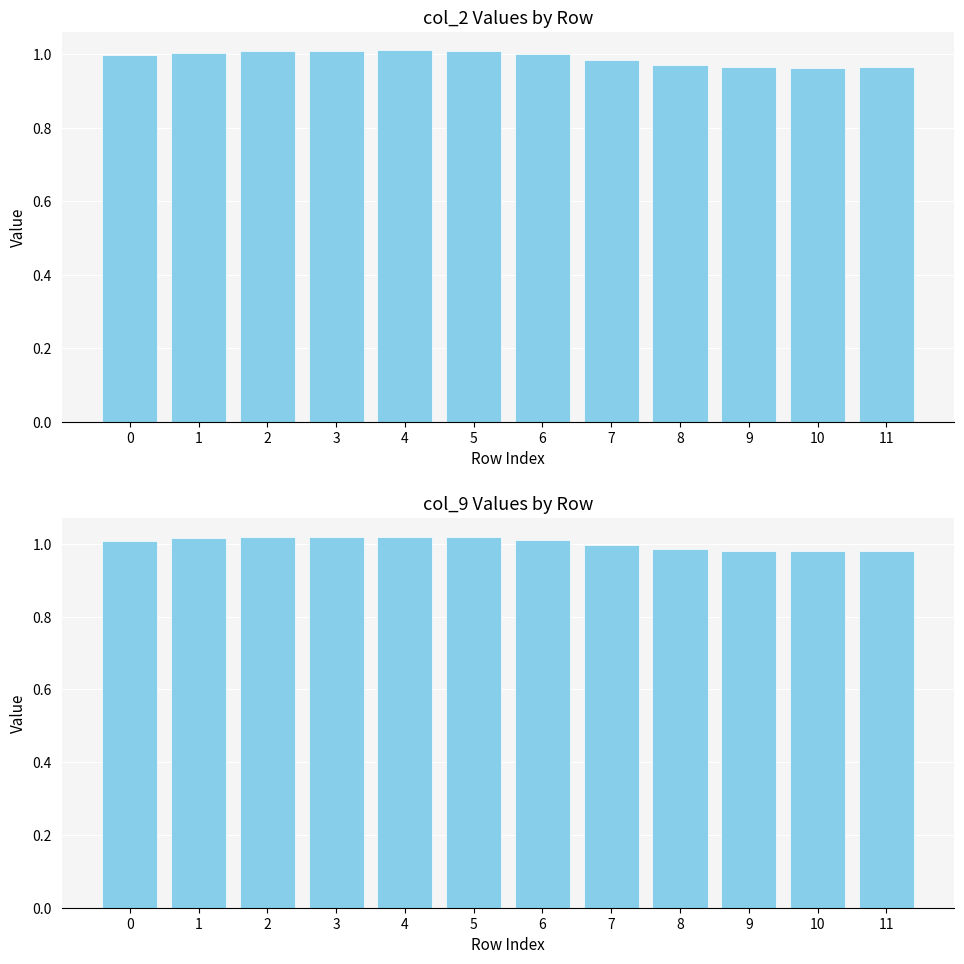

How many distinct data groups are displayed?

2